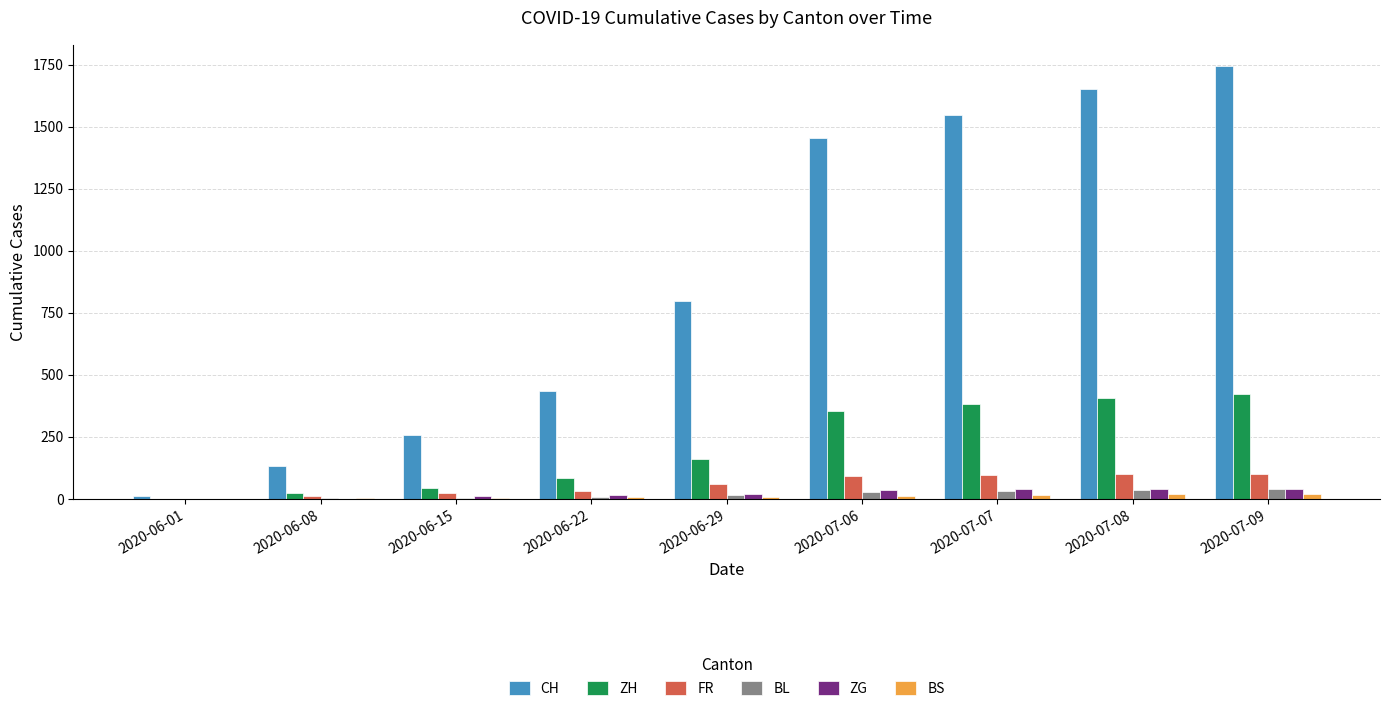

Which label corresponds to the largest value in the chart?

2020-07-09